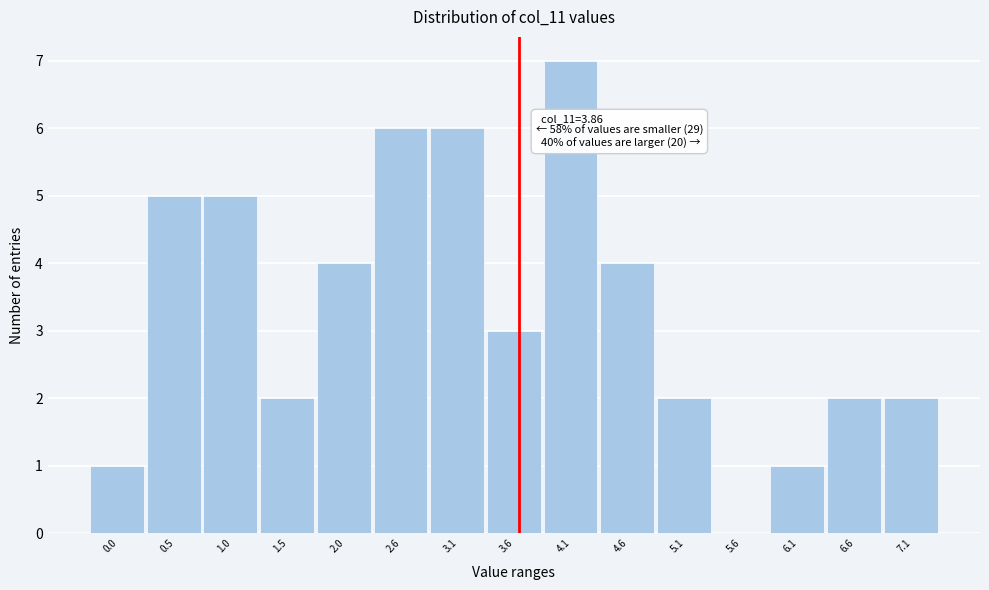

Reading left to right, extract all data points from this chart.

0.0=1	0.5=5	1.0=5	1.5=2	2.0=4	2.6=6	3.1=6	3.6=3	4.1=7	4.6=4	5.1=2	5.6=0	6.1=1	6.6=2	7.1=2